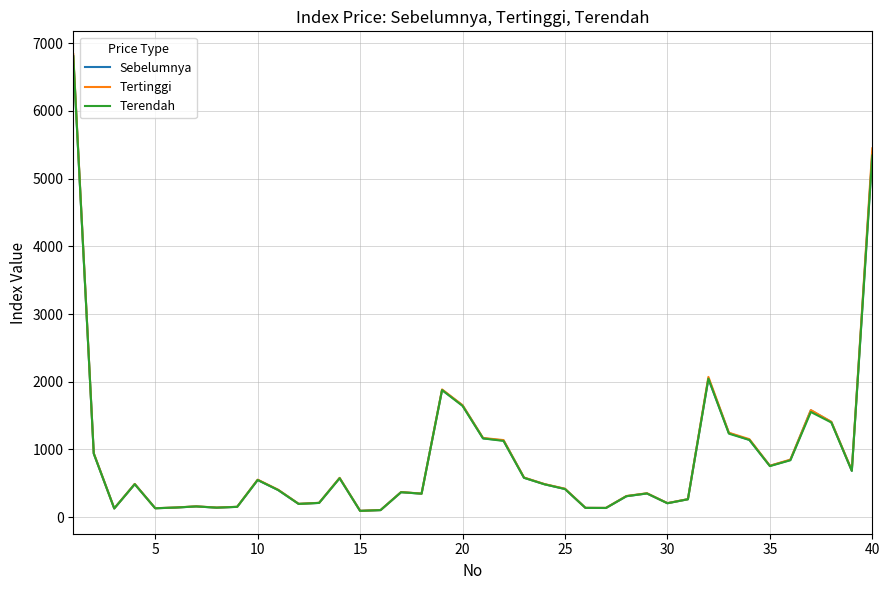

List the series in order of their overall mean, lowest first.

Terendah, Sebelumnya, Tertinggi